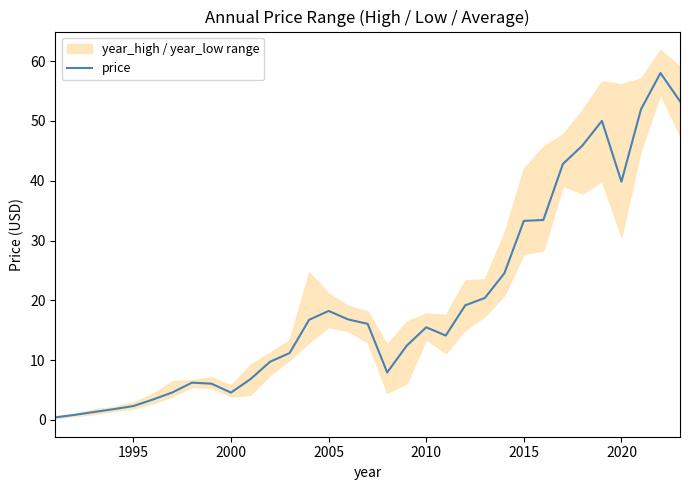

True or false: price has a value of 39.8 at 2020.

True